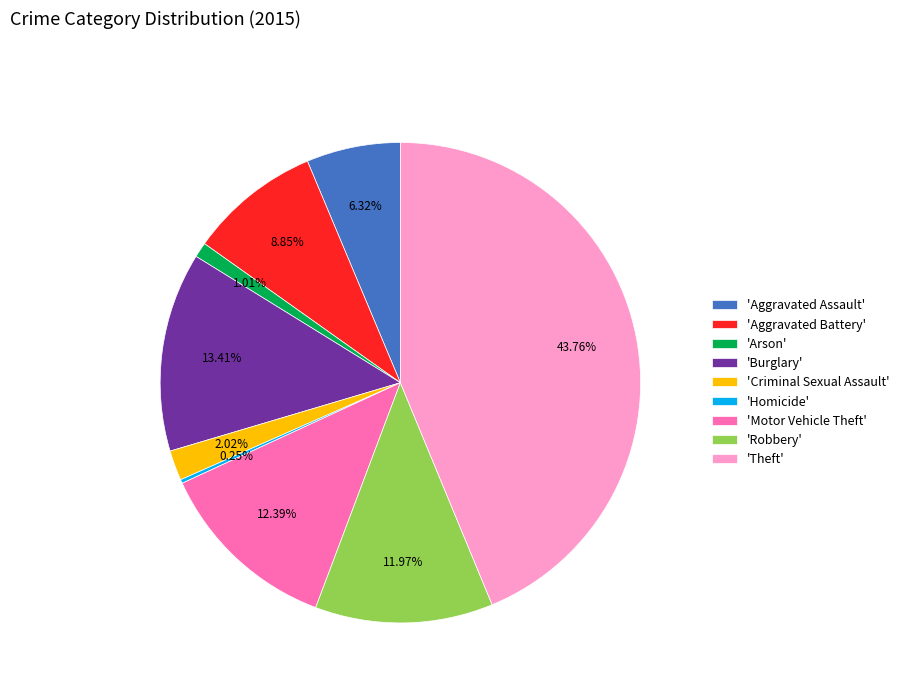

Combined, do 'Aggravated Assault' and 'Aggravated Battery' account for over 50%?

No